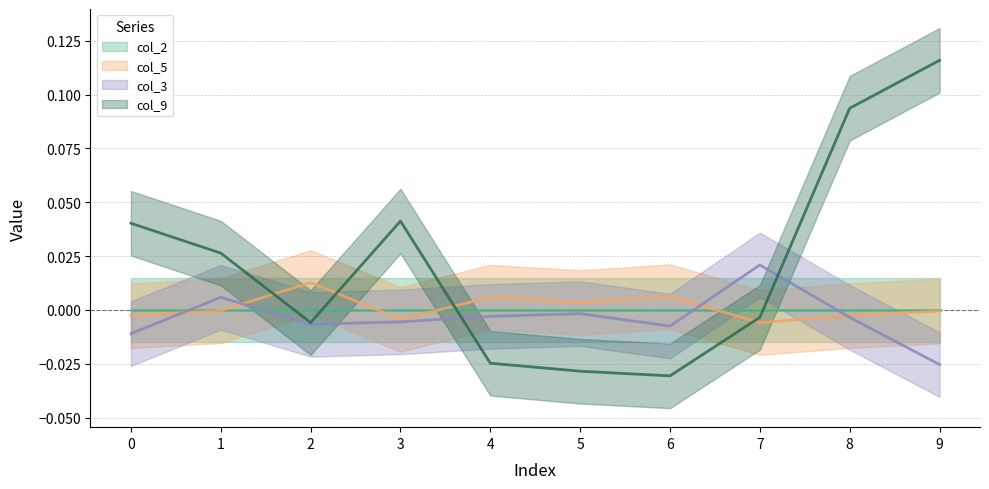

At which label is col_3 closest to 0?

5